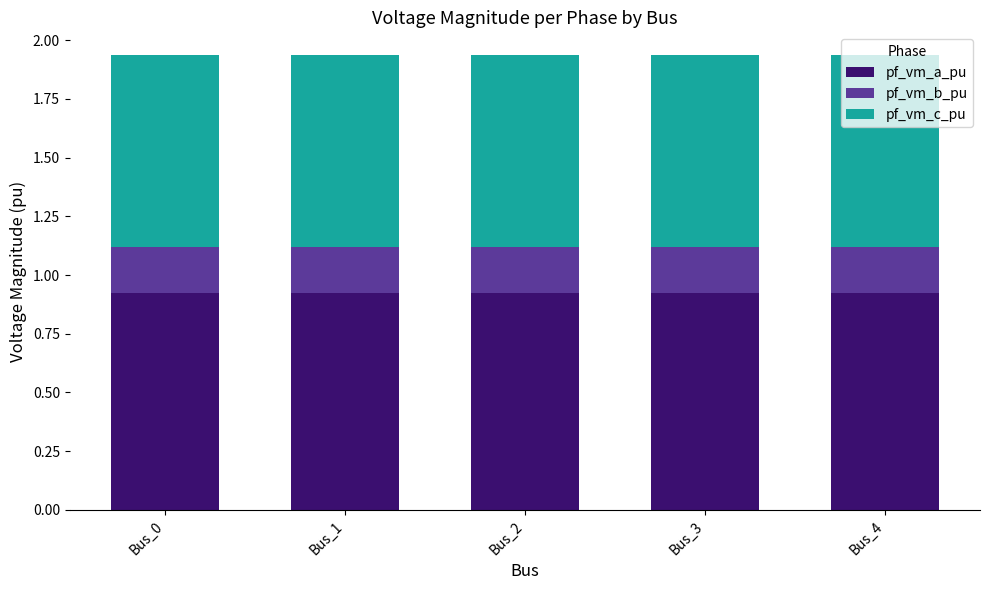

What is the sum of the pf_vm_a_pu values at Bus_4 and Bus_3?

1.8